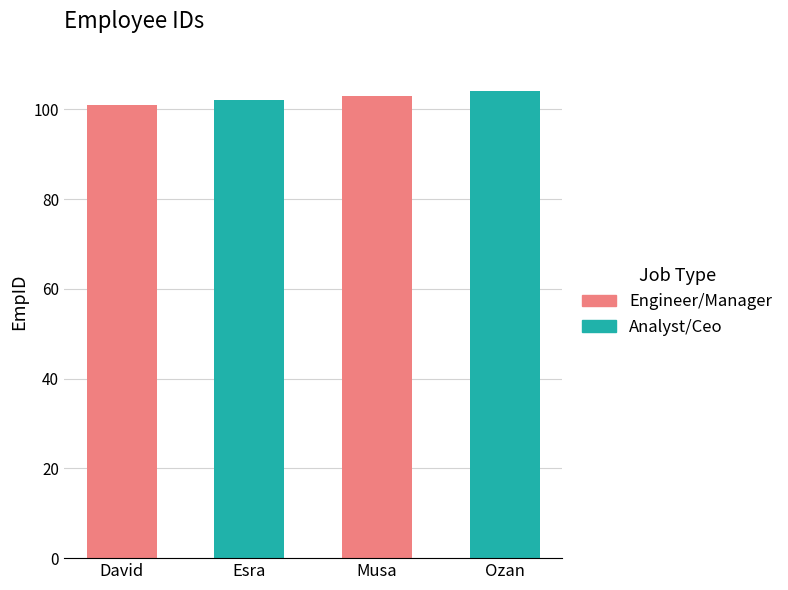

What is the difference between the values at Ozan and Musa?

1